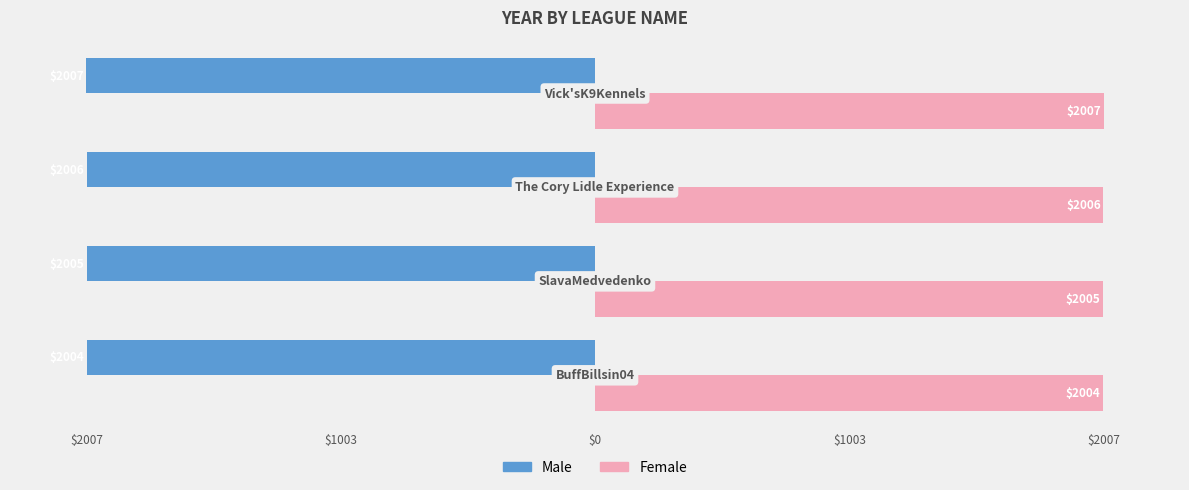

How many Male values are between -2006 and -2004?

3